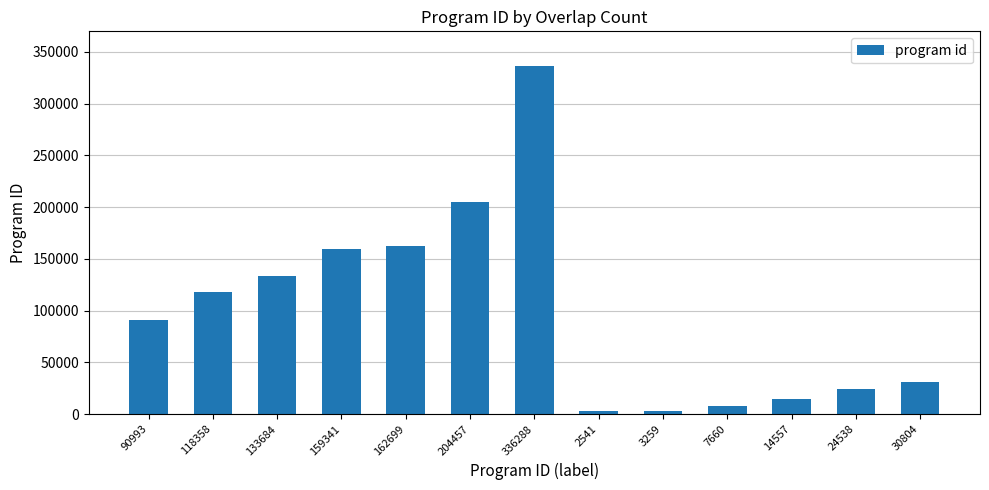

What is the ratio of the value at 162699 to the value at 30804?

5.3